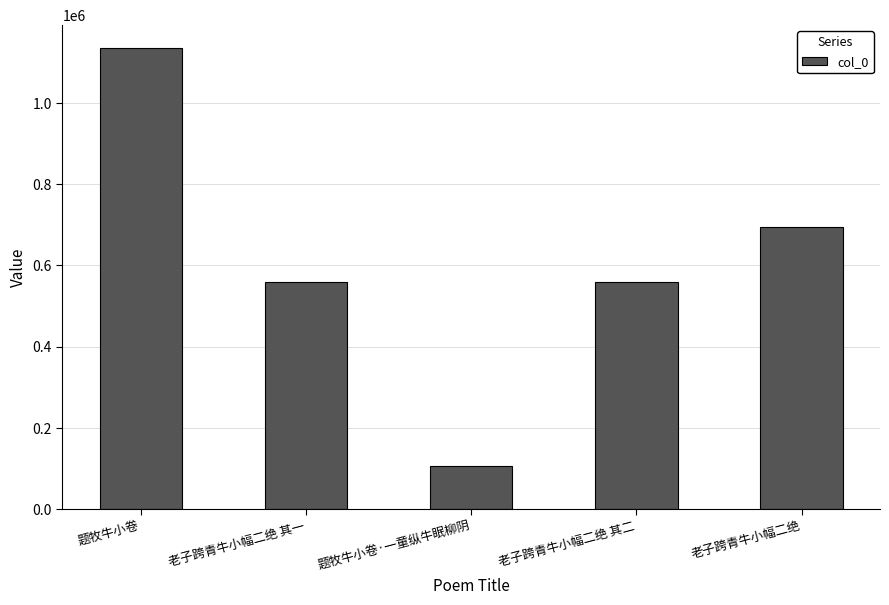

Which category has the lowest value across all series?

题牧牛小卷·一童纵牛眠柳阴